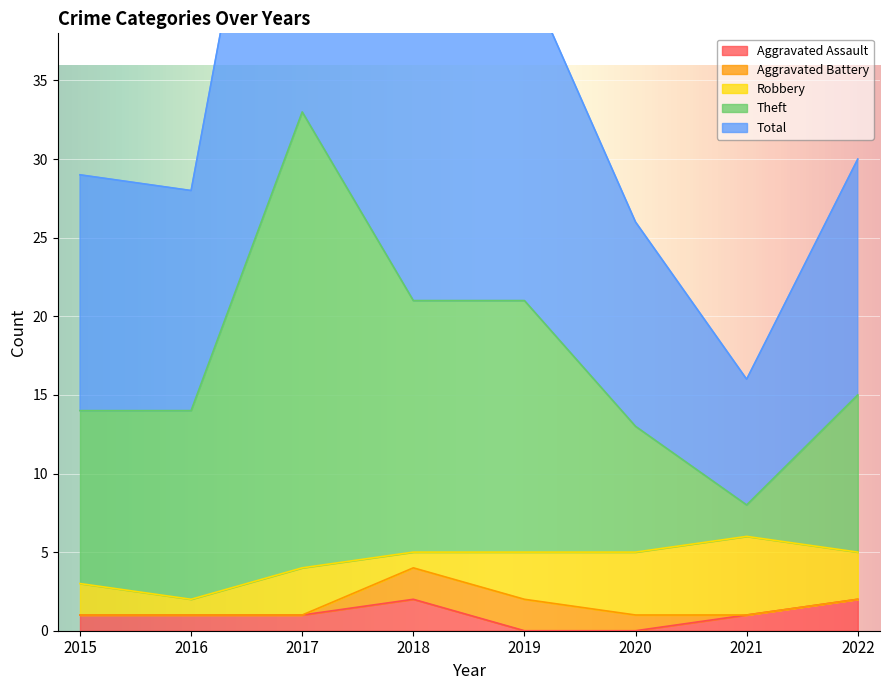

Is it true that Total equals 4 at 2022?

False